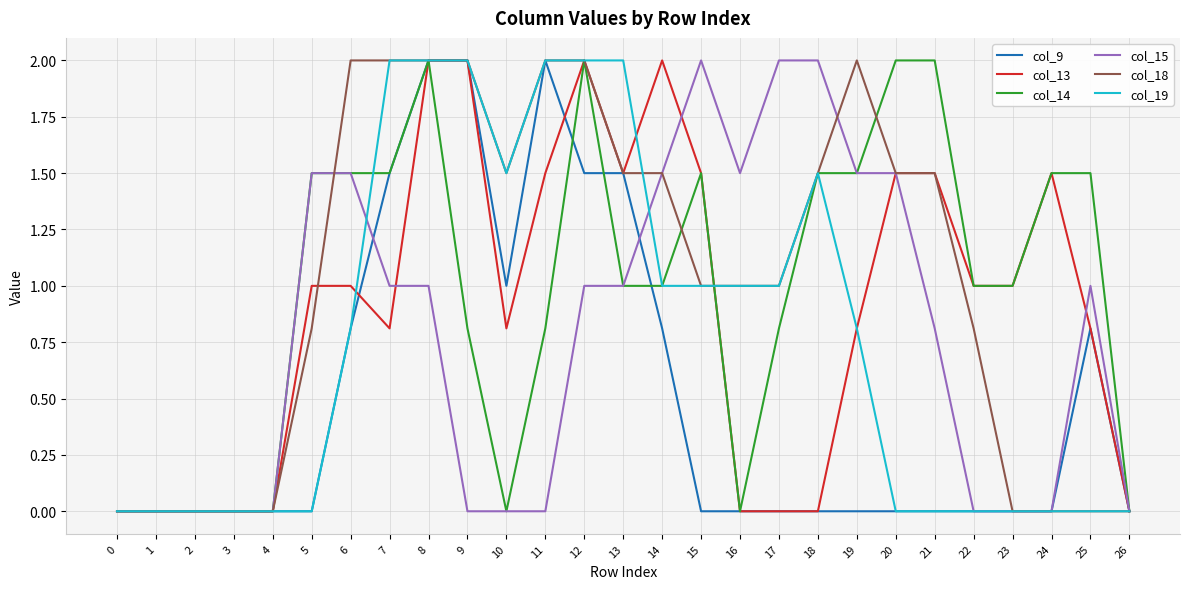

What is the total value across all series at 16?

3.5